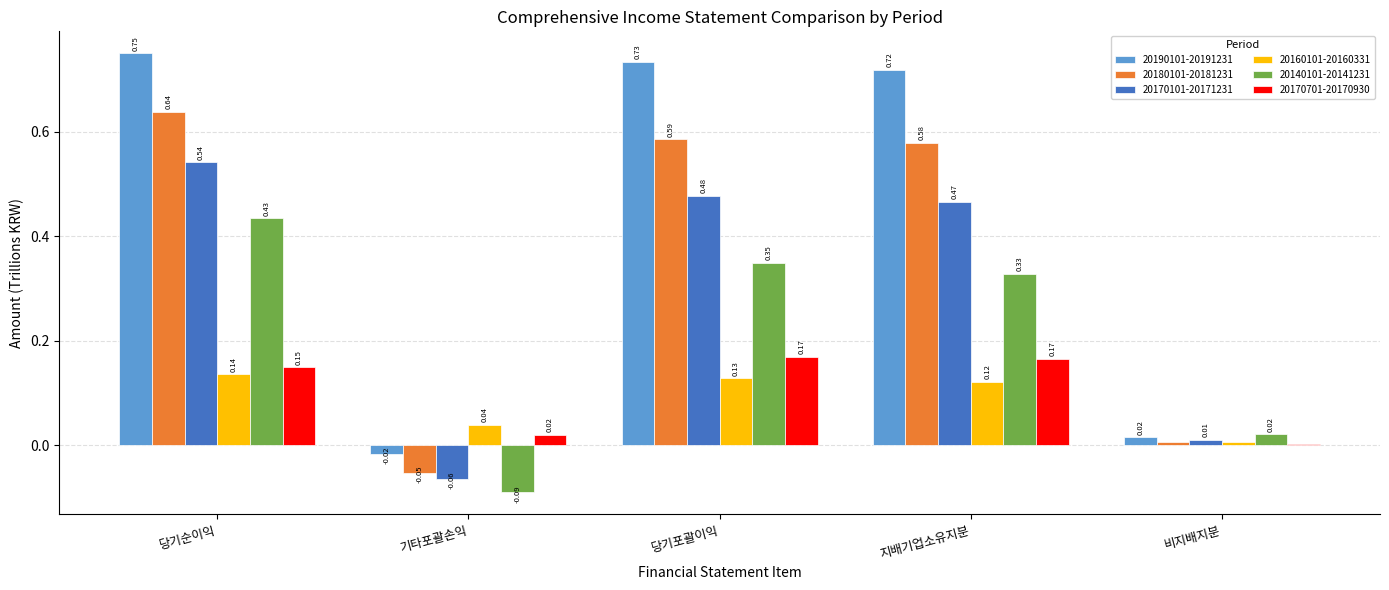

Is the value of 20140101-20141231 at 지배기업소유지분 greater than the value of 20160101-20160331 at 지배기업소유지분?

Yes